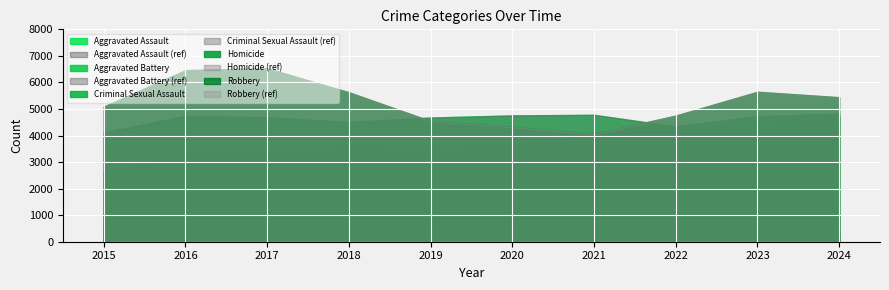

Does the chart display data point markers on the line(s)?

No